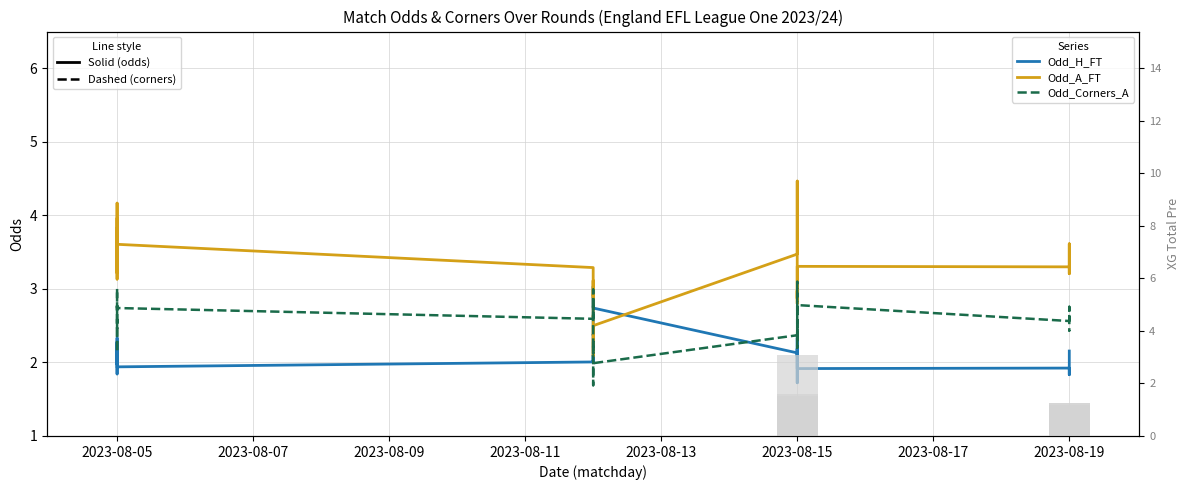

Reading right to left, list all the values displayed in this chart.

Odd_H_FT: 2.2	2.1	1.8	1.9	1.9	2.1	2.1	2.2	2.1	2.1	2.2	2.3	2.2	1.8	1.7	2.1	2.7	3.0	3.0	2.5	2.4	2.4	2.3	2.2	2.0	2.1	2.0	2.0	1.9	1.8	2.2	2.3	2.3	2.0	2.0	2.2	2.3	2.2	2.0	2.0
Odd_A_FT: 3.3	3.2	3.6	3.3	3.3	3.0	3.0	2.9	2.9	3.0	2.9	2.8	3.5	4.2	4.5	3.5	2.5	2.1	2.1	2.5	2.6	2.6	2.9	2.9	3.1	2.9	3.0	3.3	3.6	4.2	3.6	3.3	3.2	3.8	3.8	3.4	3.1	3.3	3.8	4.0
Odd_Corners_A: 2.4	2.4	2.8	2.6	2.8	2.5	2.5	2.3	2.4	2.5	2.4	2.2	2.8	3.0	3.1	2.4	2.0	1.7	1.8	2.1	2.3	2.1	2.6	2.6	3.0	2.6	2.8	2.6	2.7	3.0	2.9	2.8	2.5	2.8	2.5	2.3	2.1	2.2	2.5	2.5